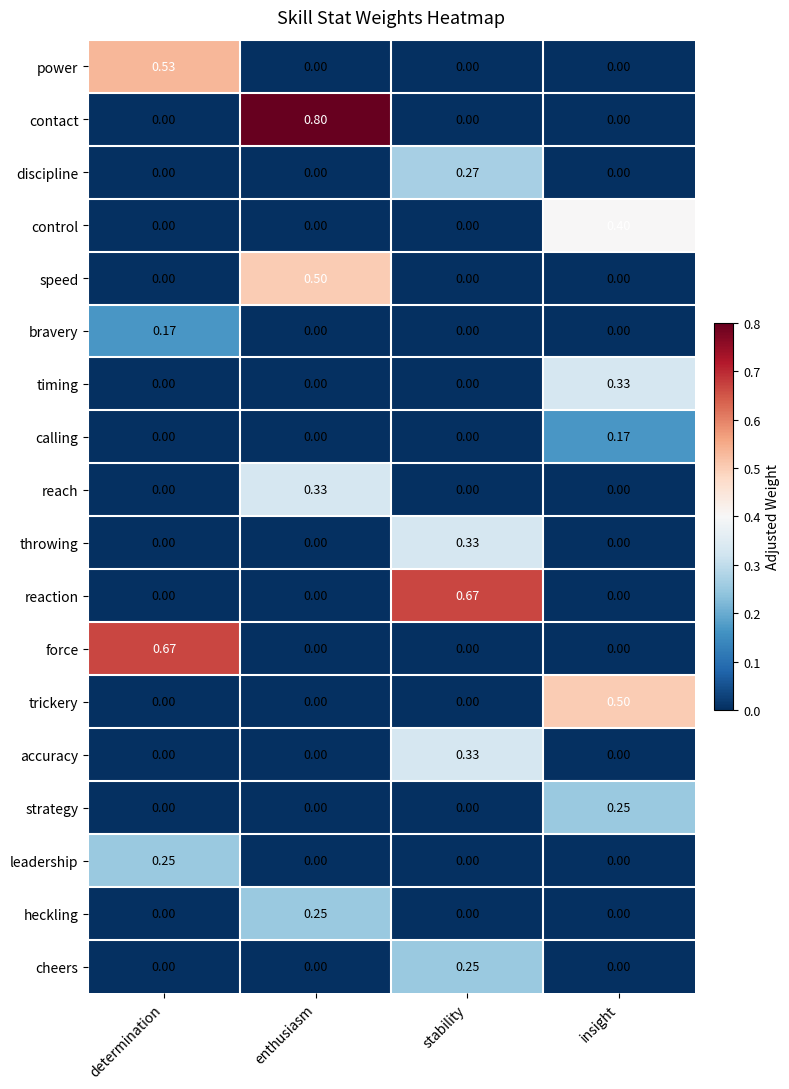

Which series changed the most between enthusiasm and insight?

contact